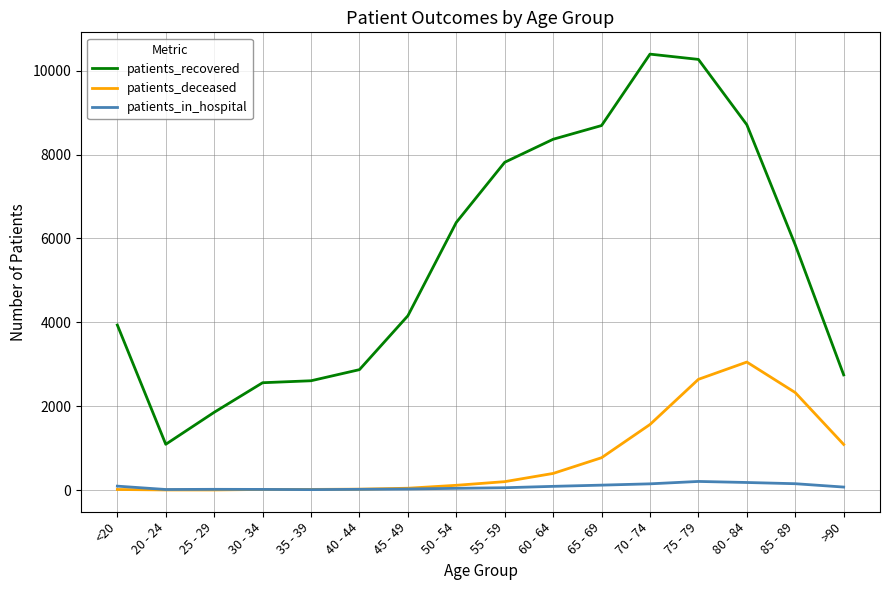

True or false: patients_deceased and patients_recovered intersect in this chart.

False